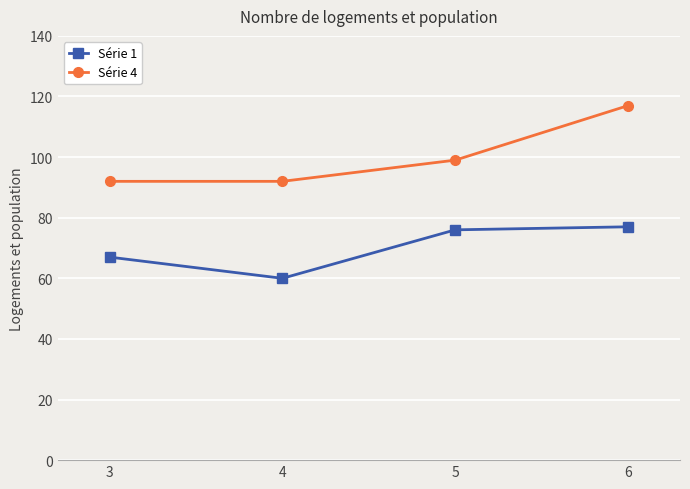

True or false: Série 4 and Série 1 intersect in this chart.

False